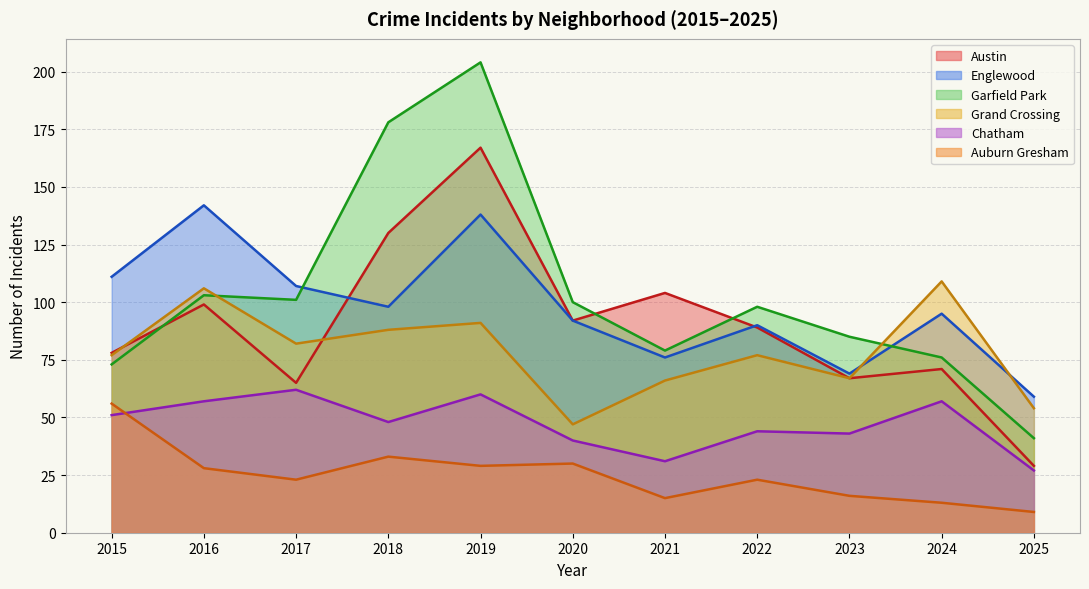

Between 2023 and 2025, which is larger?

2023